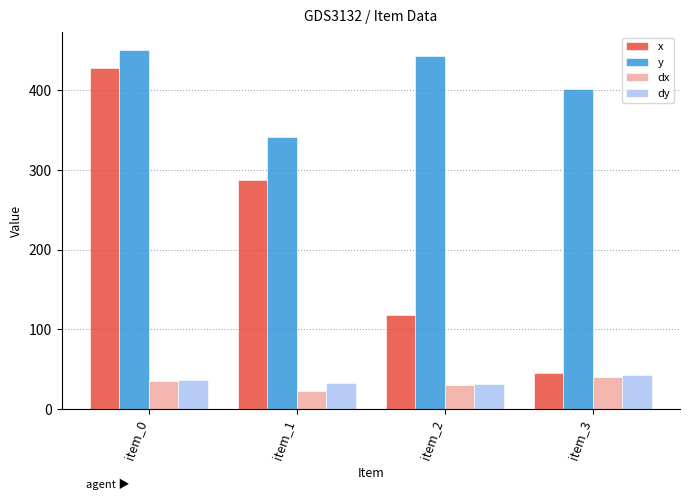

How many data points in dx are less than 35?

2